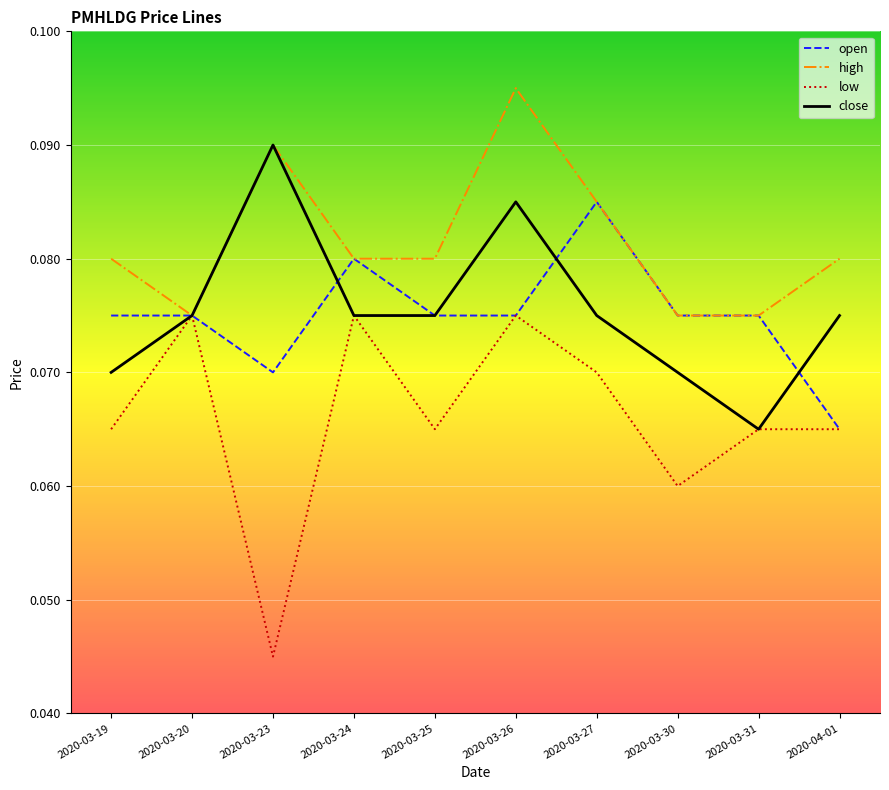

True or false: open has a value of 0.0 at 2020-03-23.

False